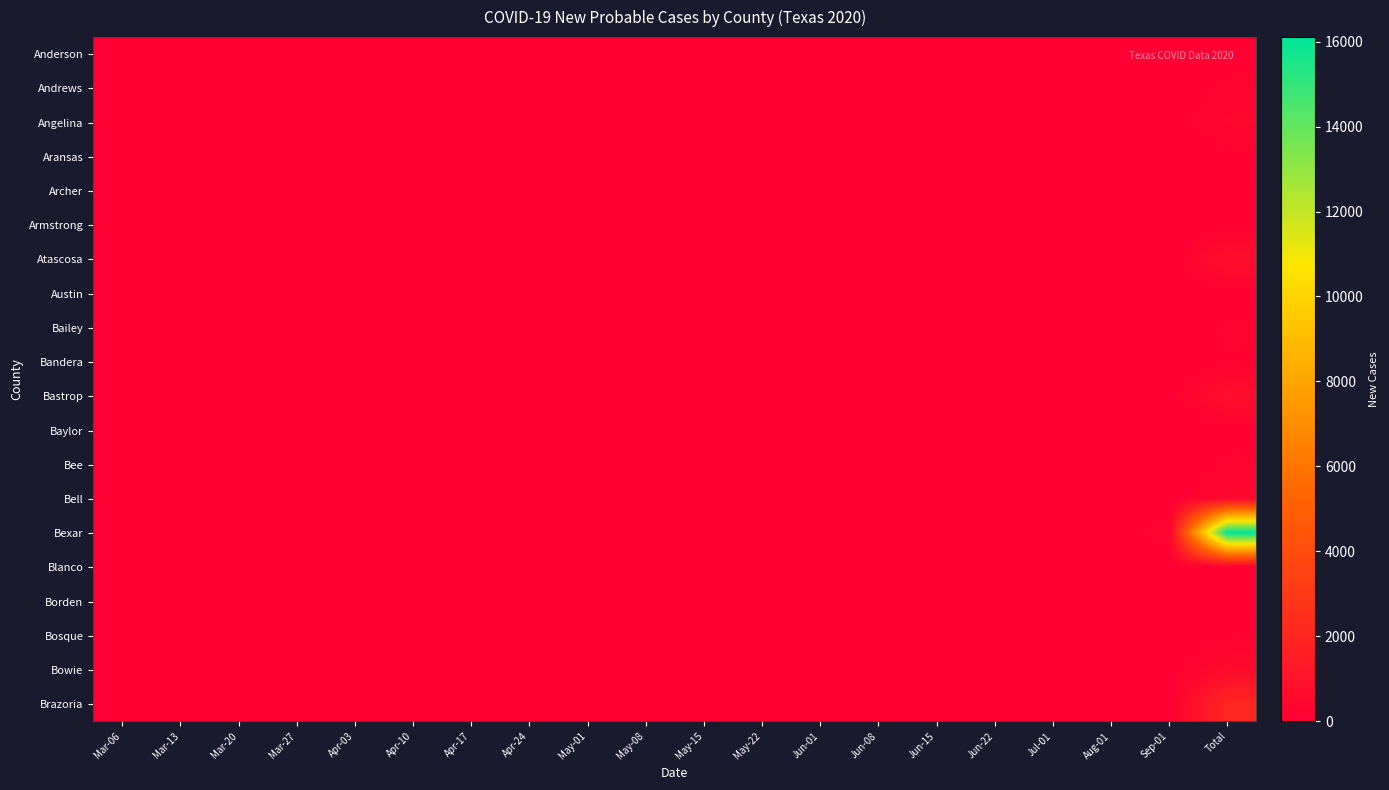

At which category does the chart reach its minimum across all series?

Mar-06